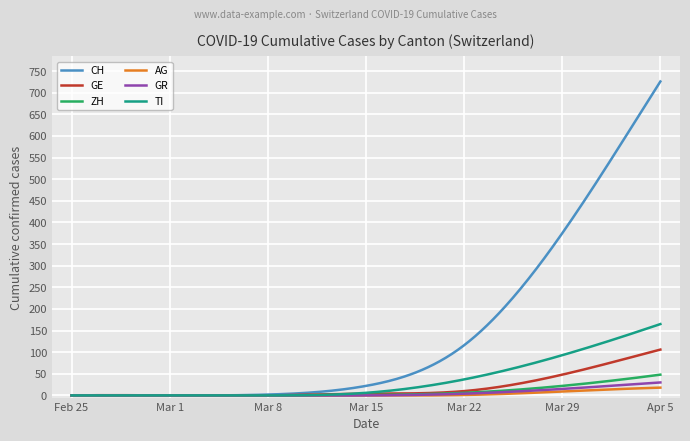

Which series has the largest total across all categories?

CH